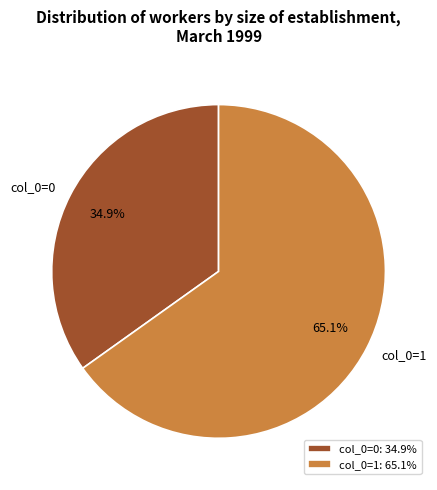

What is the largest slice in the pie chart?

col_0=1